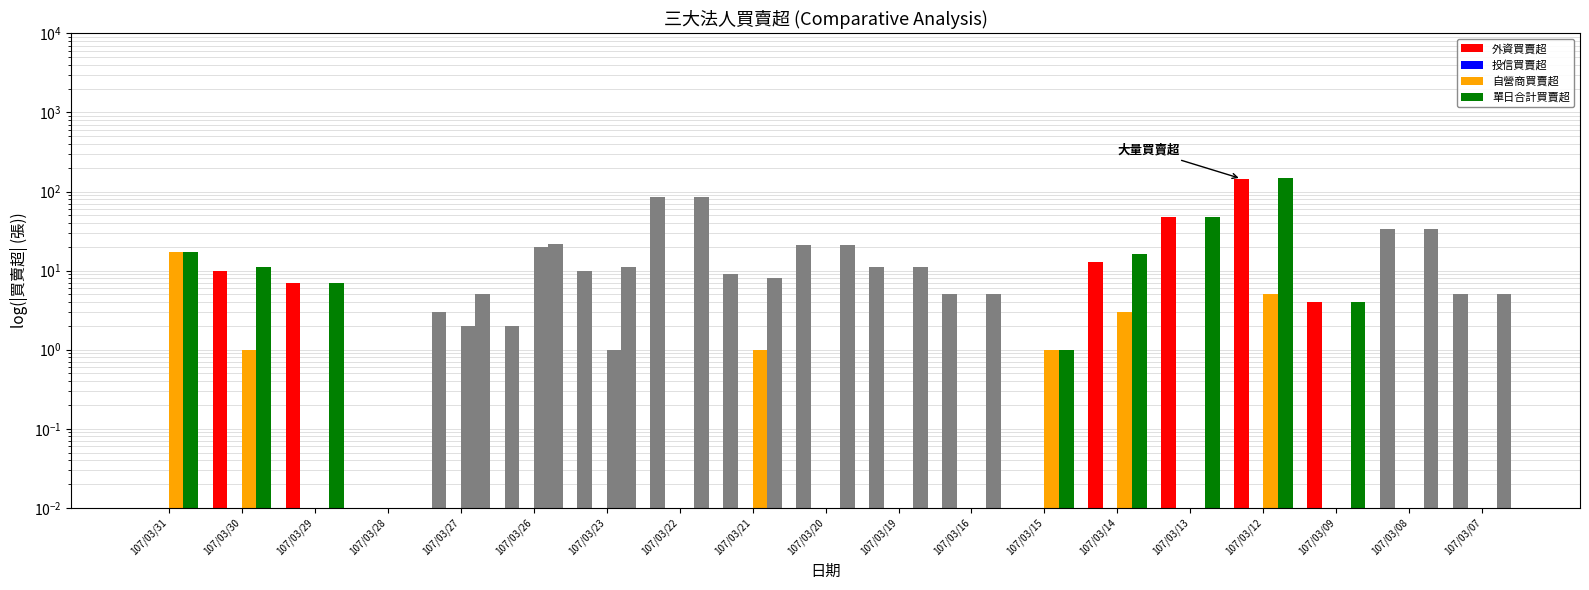

Does the chart contain stacked bars?

No